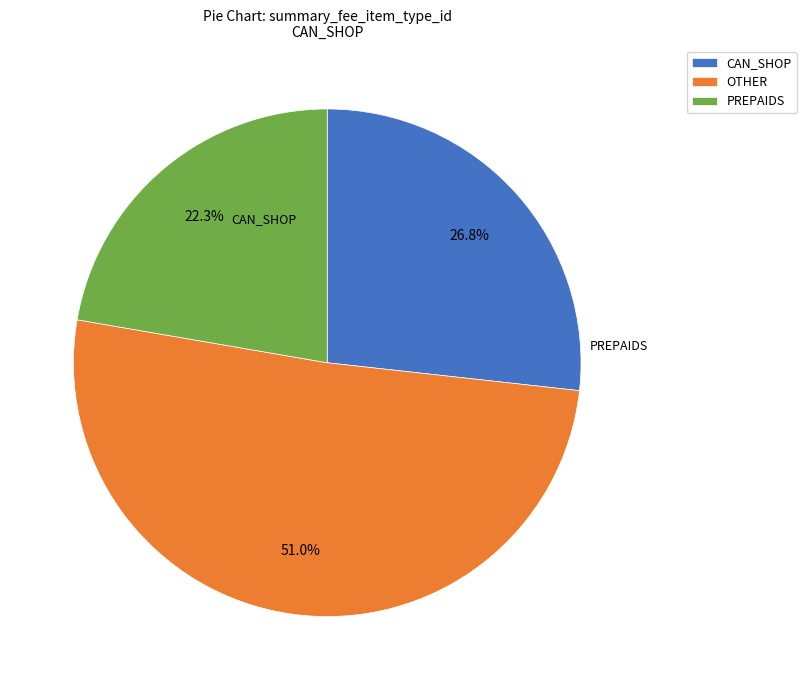

What is the total percentage of PREPAIDS and OTHER?

73.2%